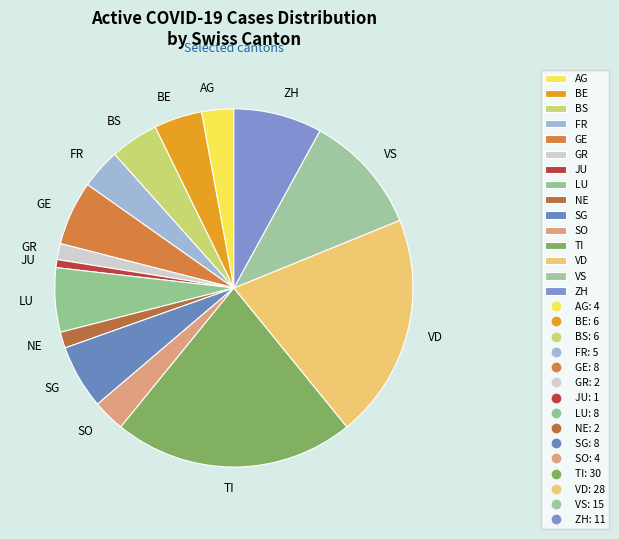

Is there a majority slice in this chart?

No